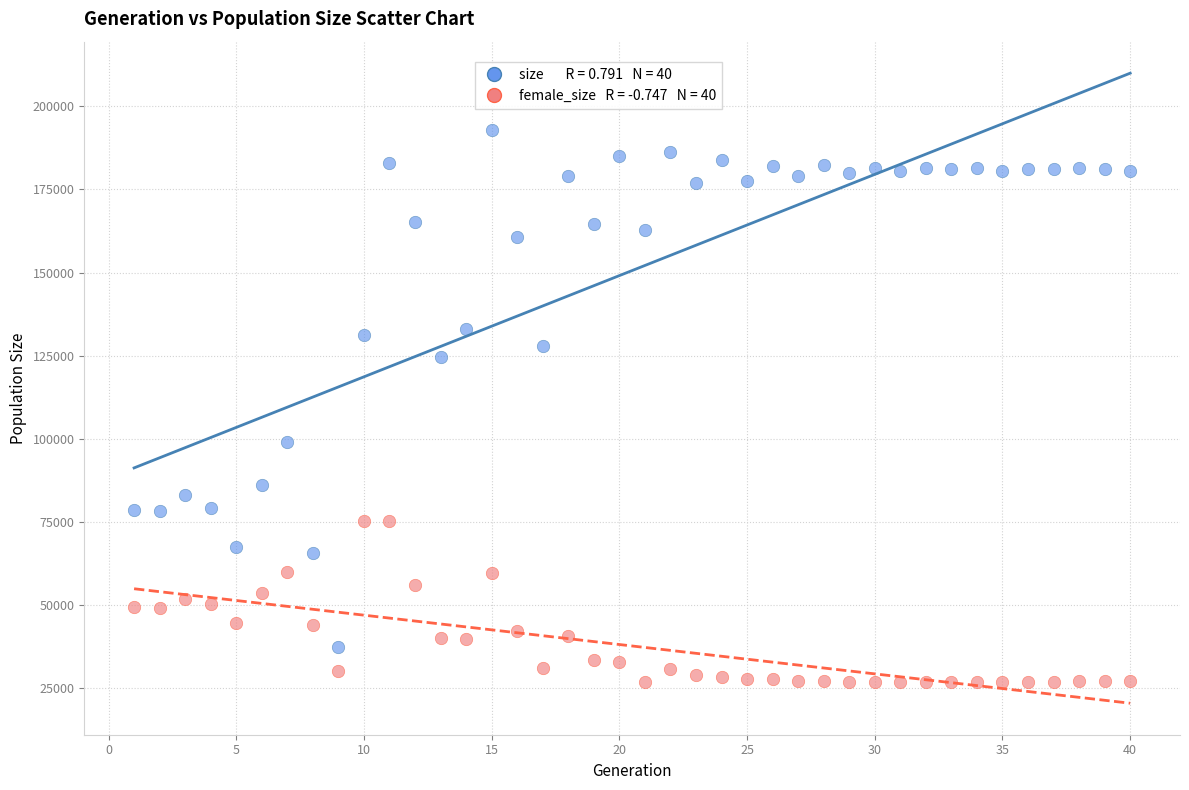

Across all series, what Y value is closest to 109769?

99120